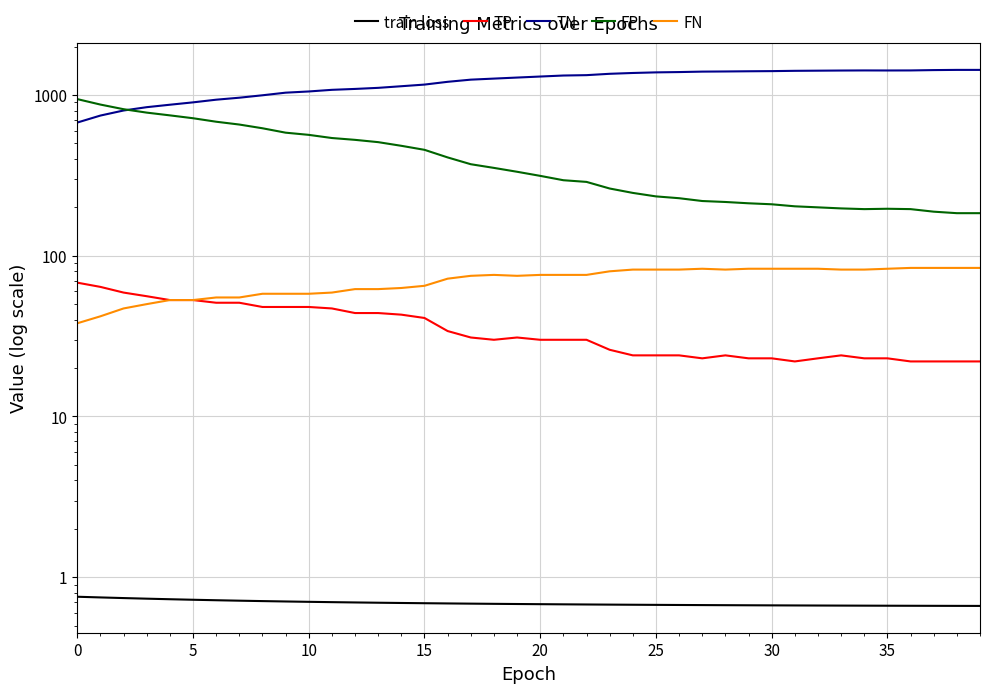

At how many categories does at least one series exceed 947?

33